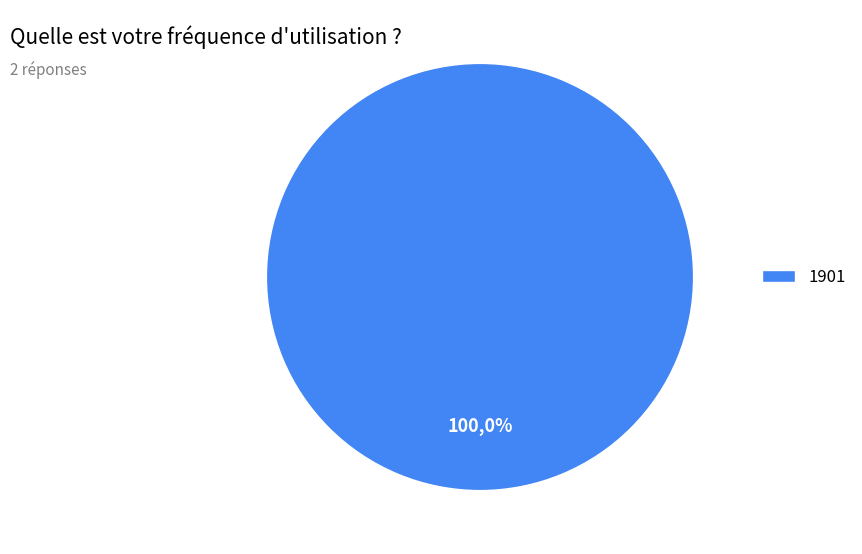

What is the total percentage of 1901 and 2016?

100.0%